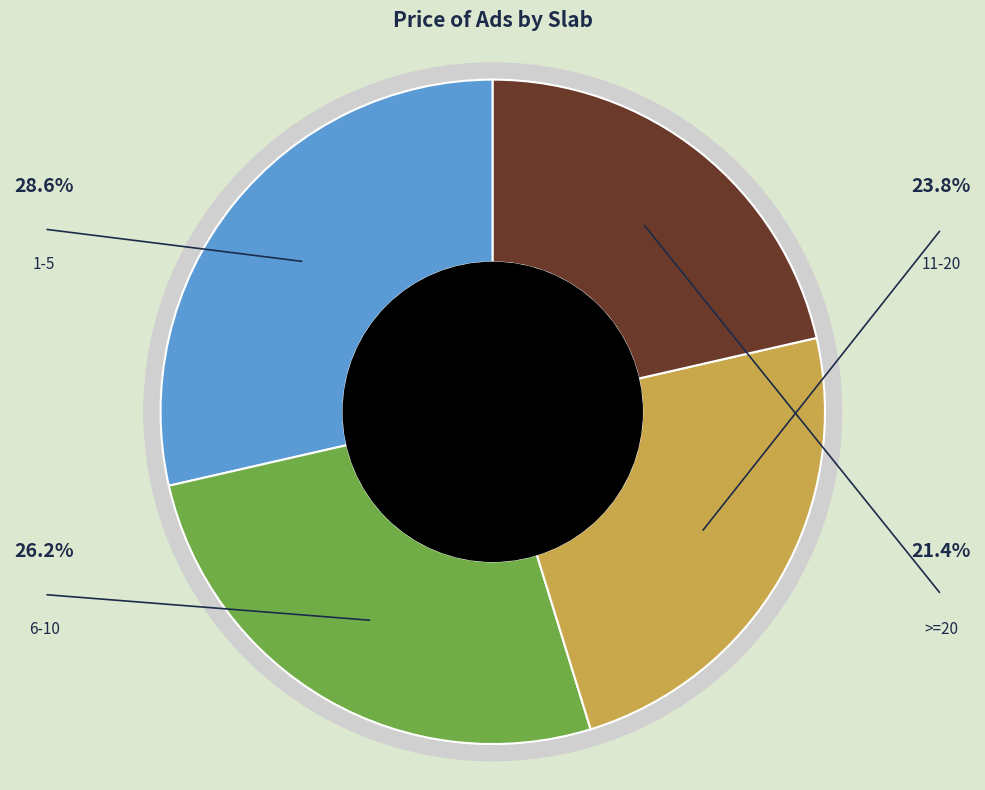

Which has a higher value, 11-20 or 6-10?

6-10